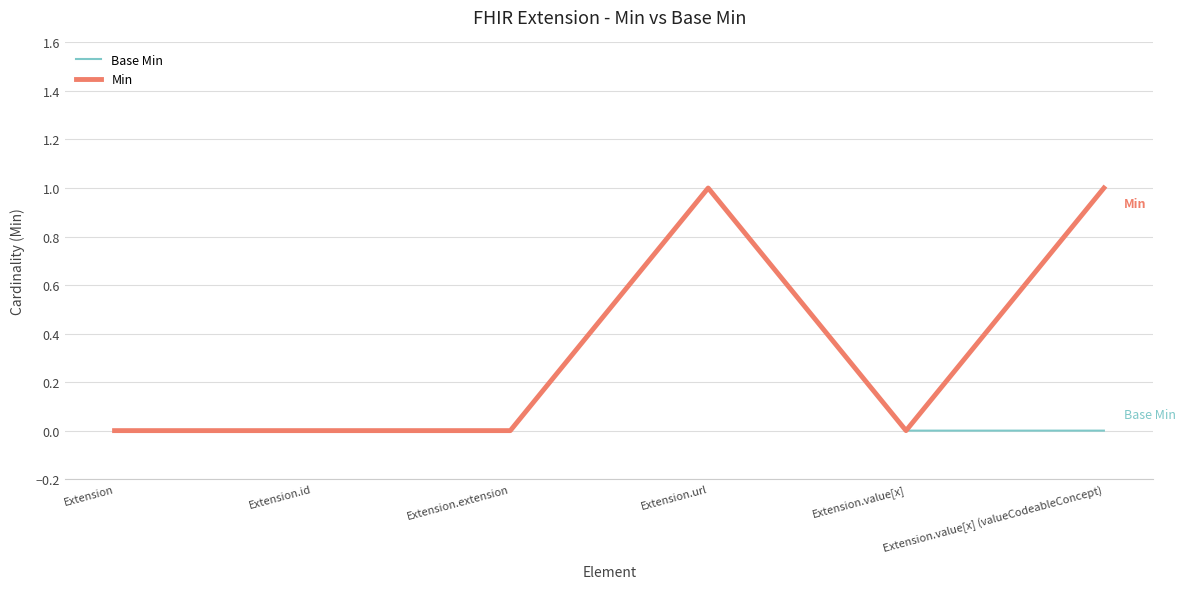

The Base Min series shows 1 at Extension.value[x] (valueCodeableConcept). True or false?

False